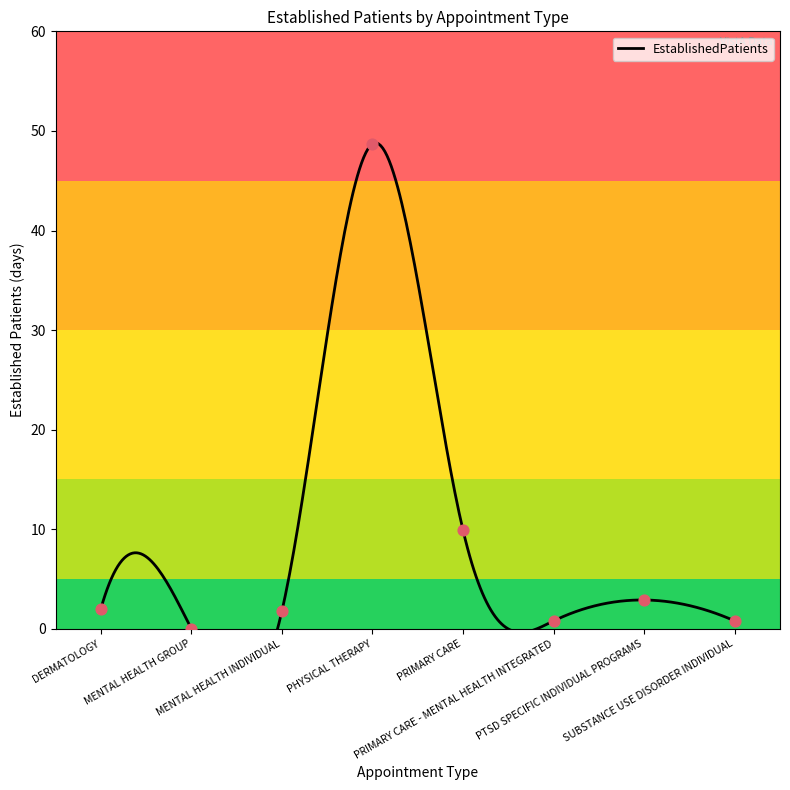

Approximately how many times larger is the value at PRIMARY CARE compared to MENTAL HEALTH INDIVIDUAL?

5.5